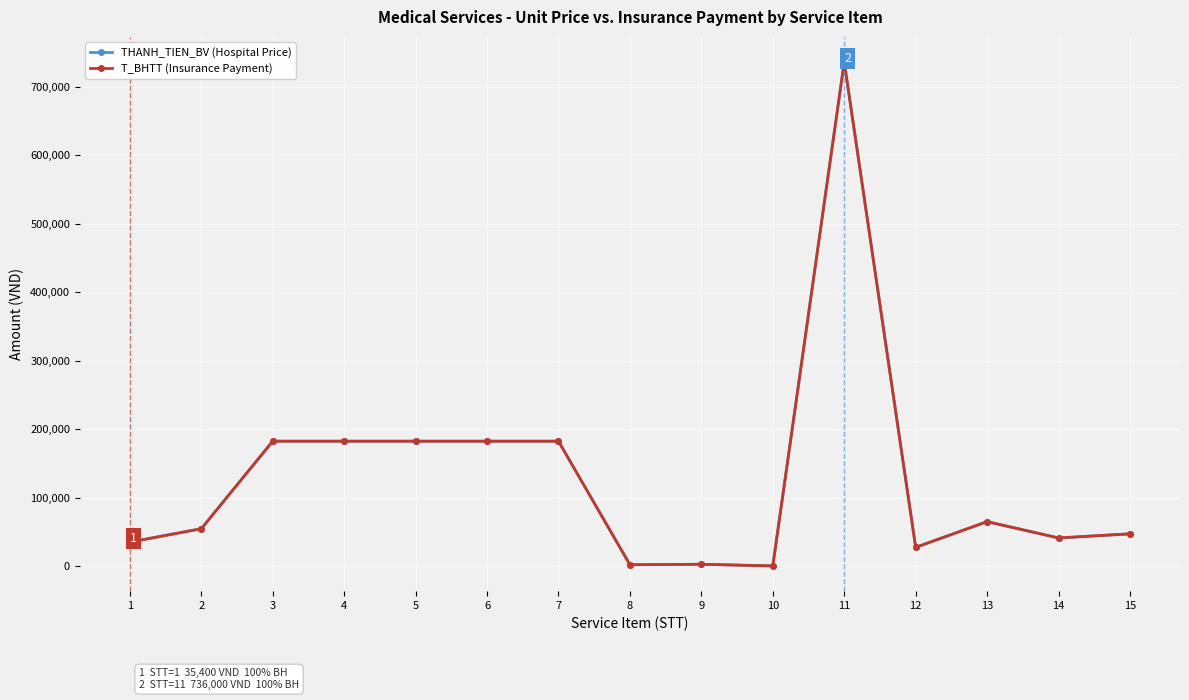

Is this an area chart (filled region under the line)?

No